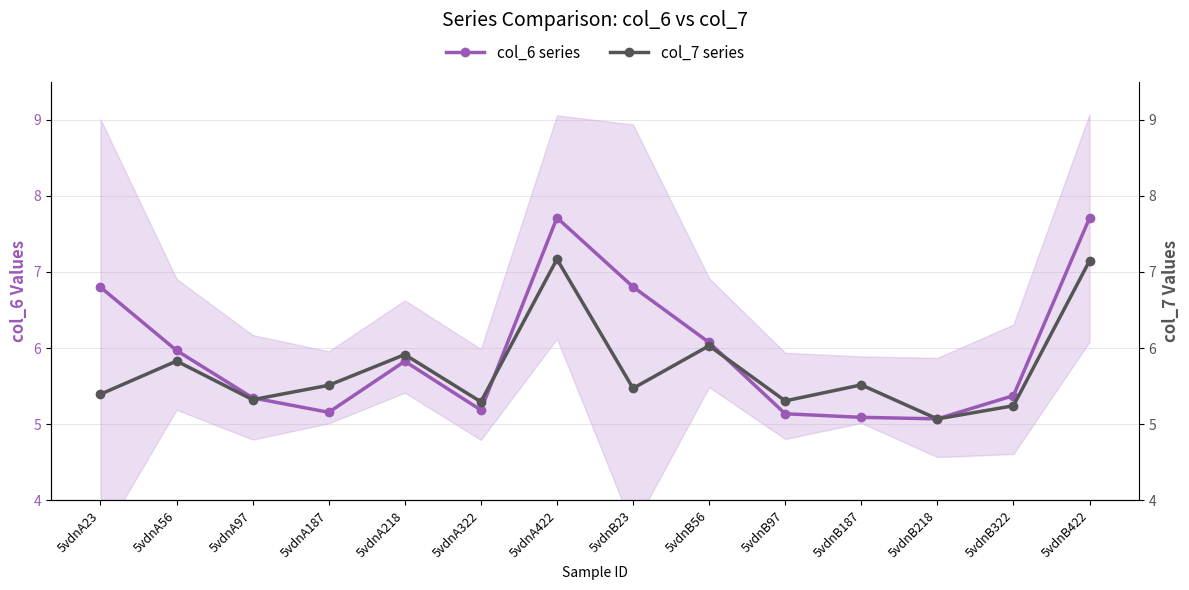

How many interior local valleys does the col_7 series series have?

5